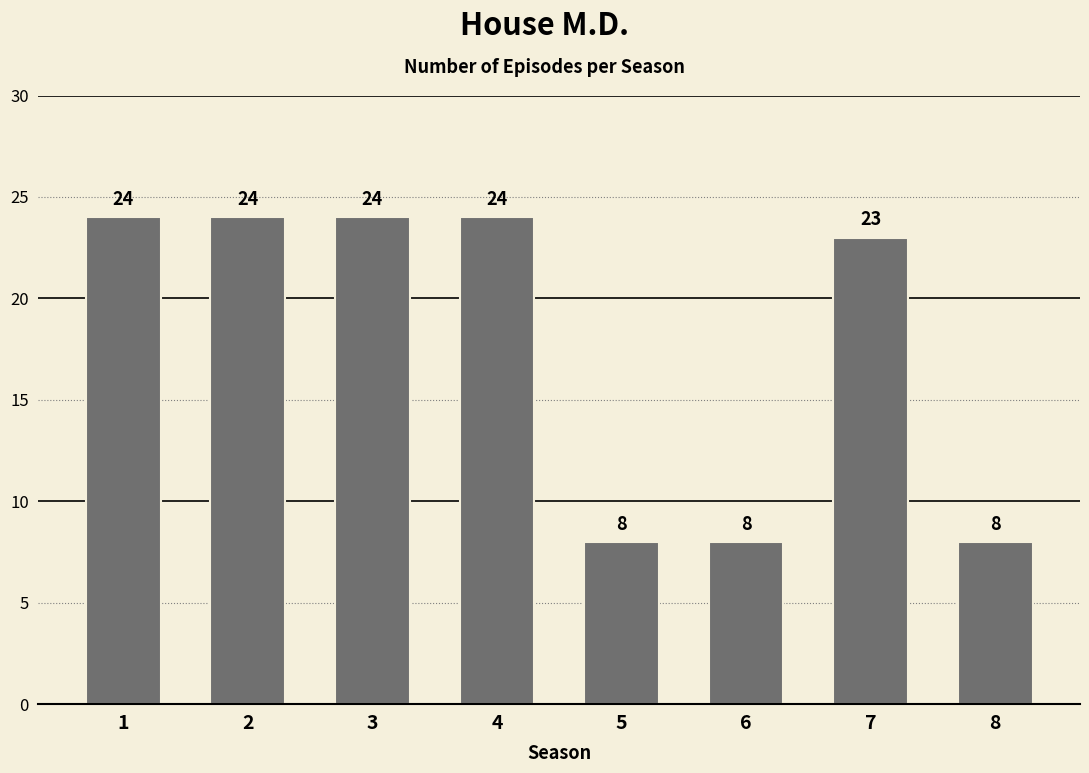

What is the value of the 2nd bar from the left?

24